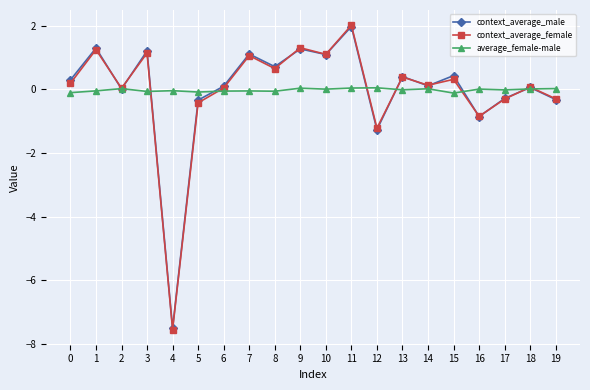

How many categories are shown in the chart?

20